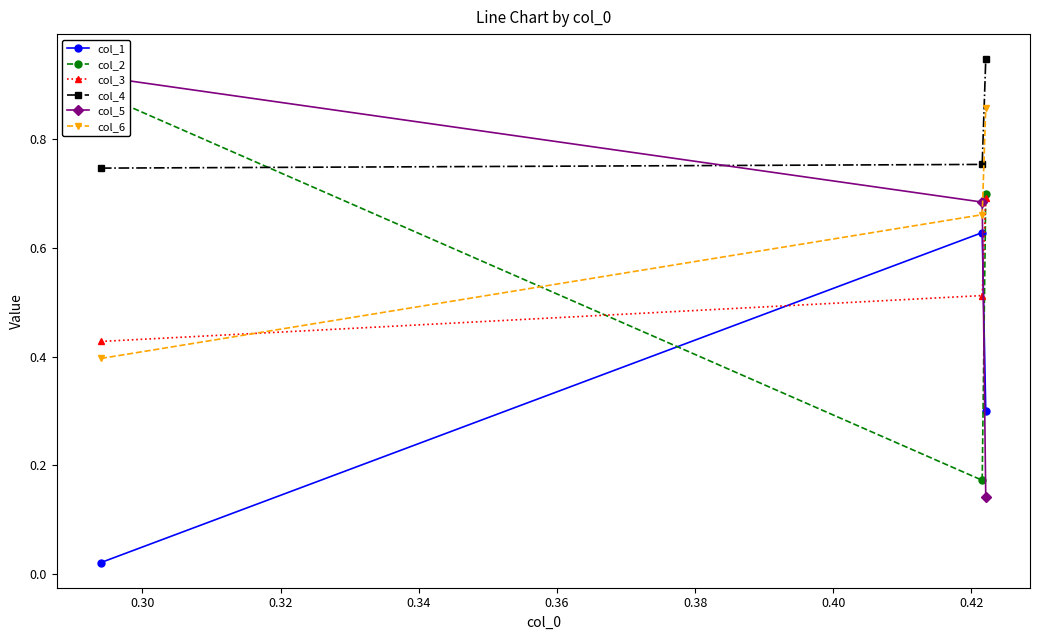

How many col_6 values are between 0 and 1?

3